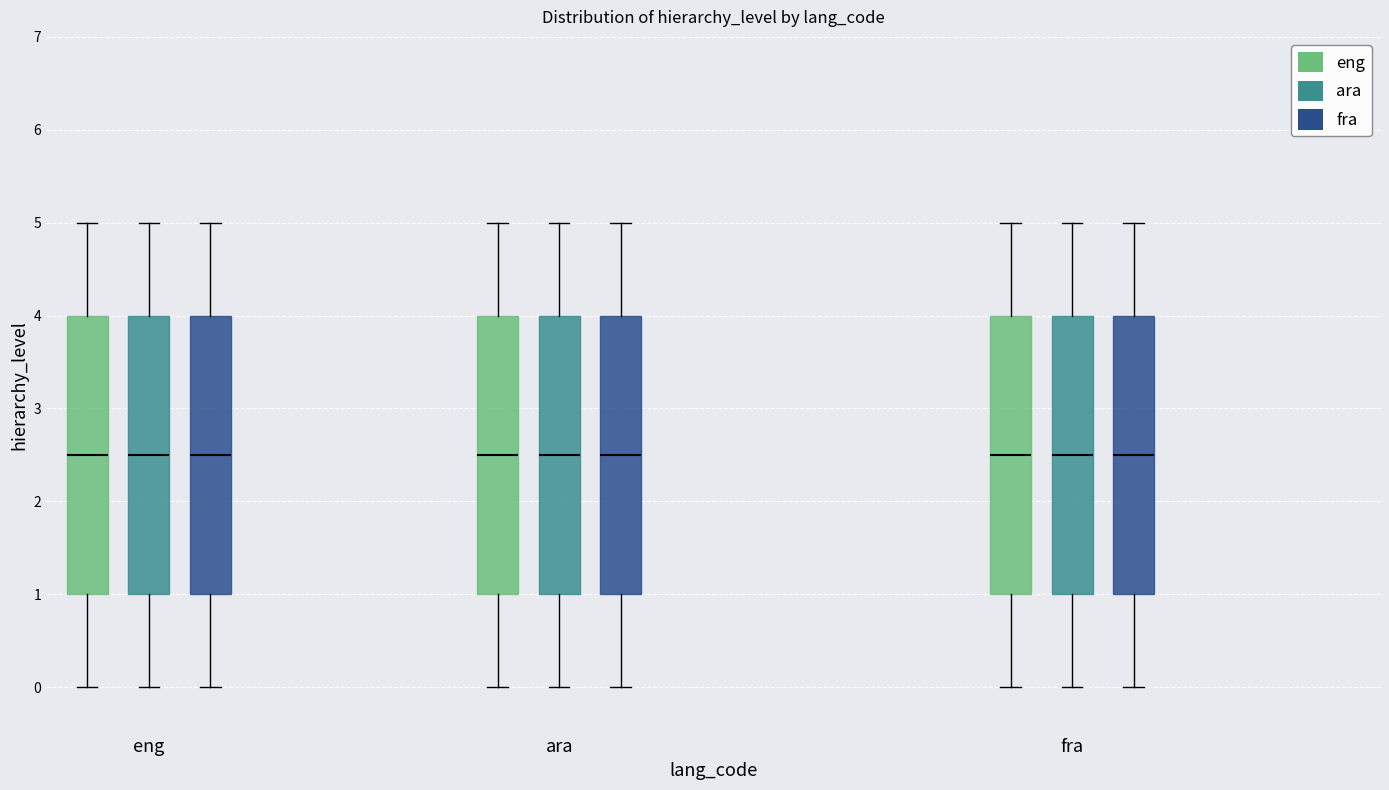

Where is the lower edge of the box for ara (eng) on the y-axis? The values are not printed on the chart, so give them approximately, as read against the axis.

1.0